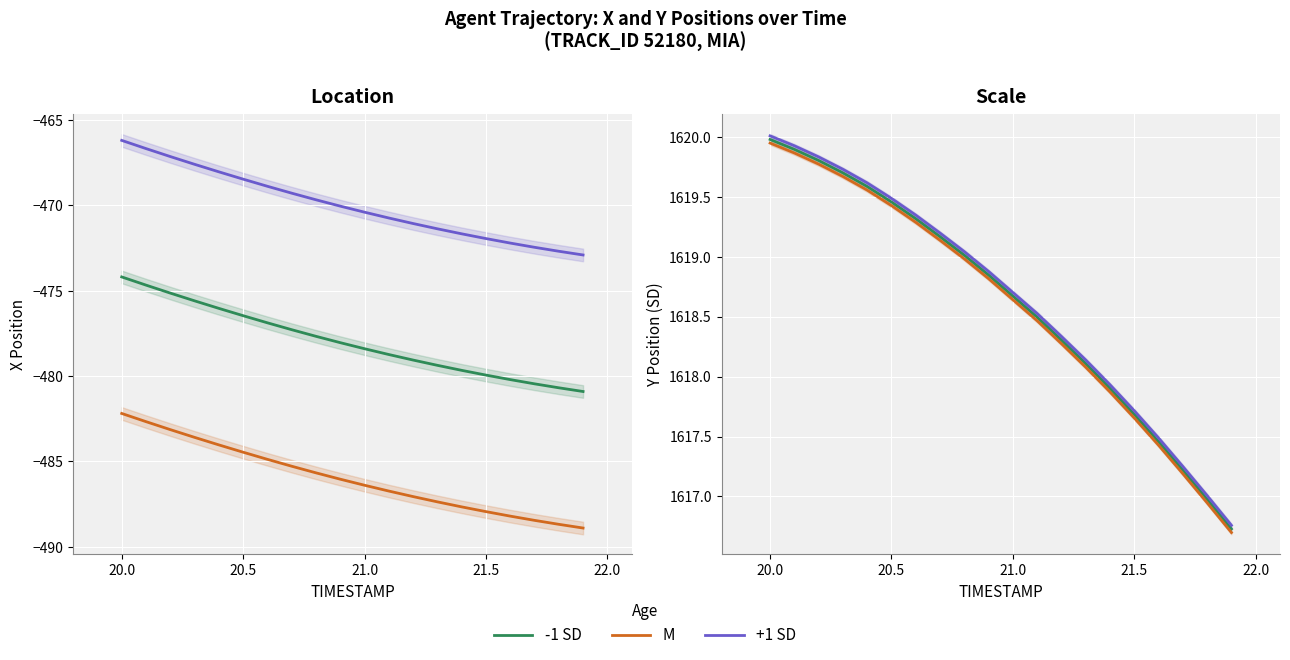

How many data points in -1 SD are above 1618?

14